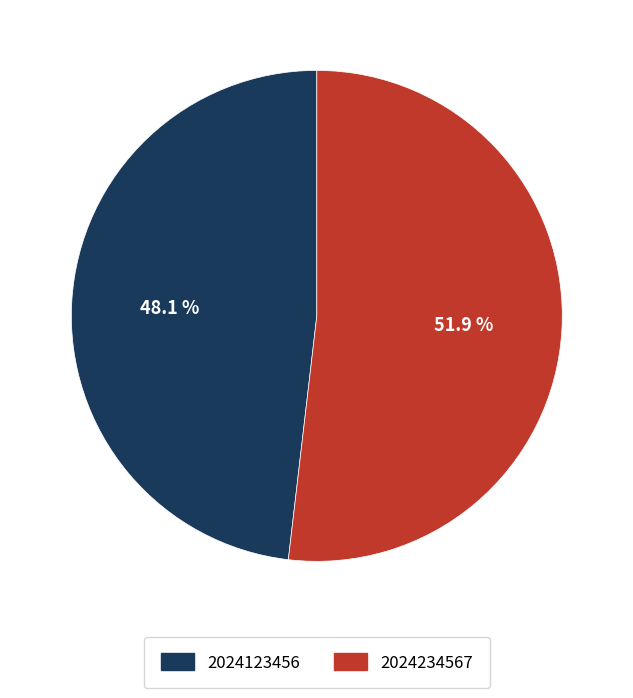

Is it true that 2024123456 is 39% of the pie?

False